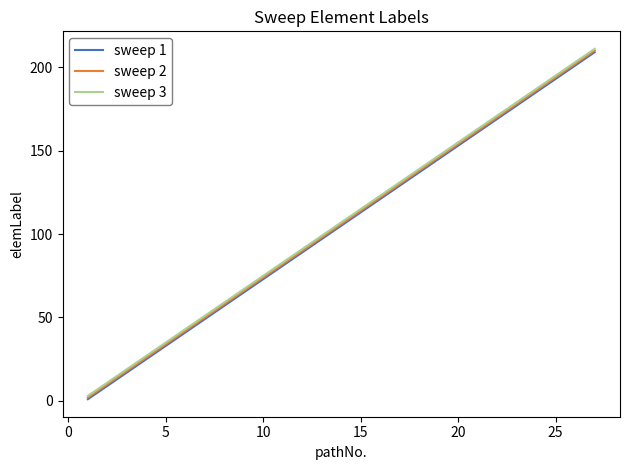

What is the maximum value shown in the chart?

211